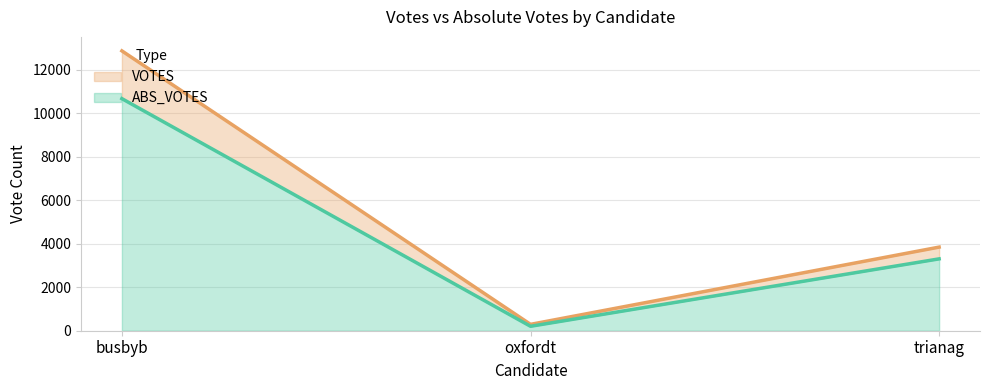

At how many categories does at least one series exceed 10200?

1